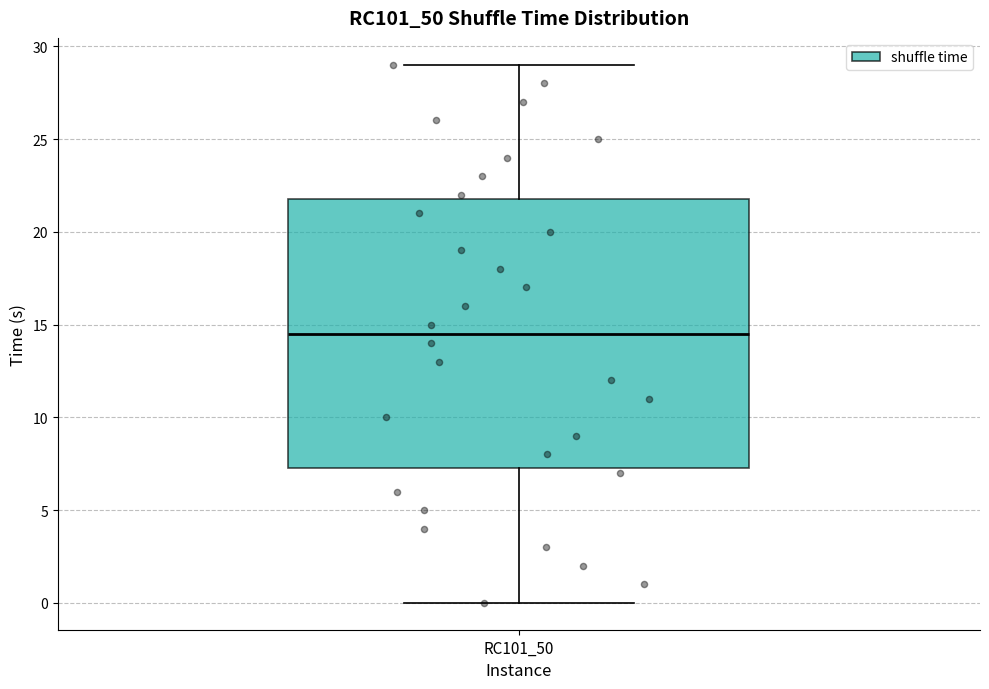

Transcribe this box plot: give where the median line is, the range the box spans, and where the two whiskers end, as read against the y-axis. The values are not printed on the chart, so give them approximately, as read against the axis.

median 14.5, box 7.5 to 22.0, whiskers 0.0 to 29.0